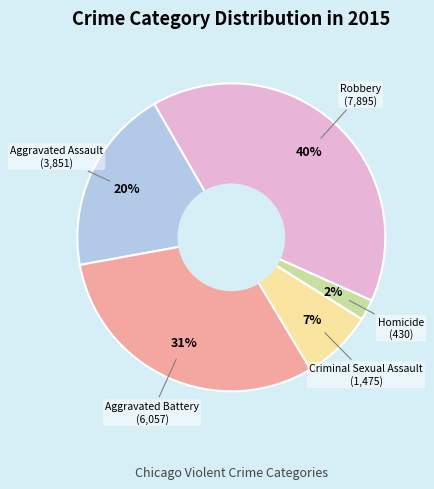

Does any single category account for the majority?

No